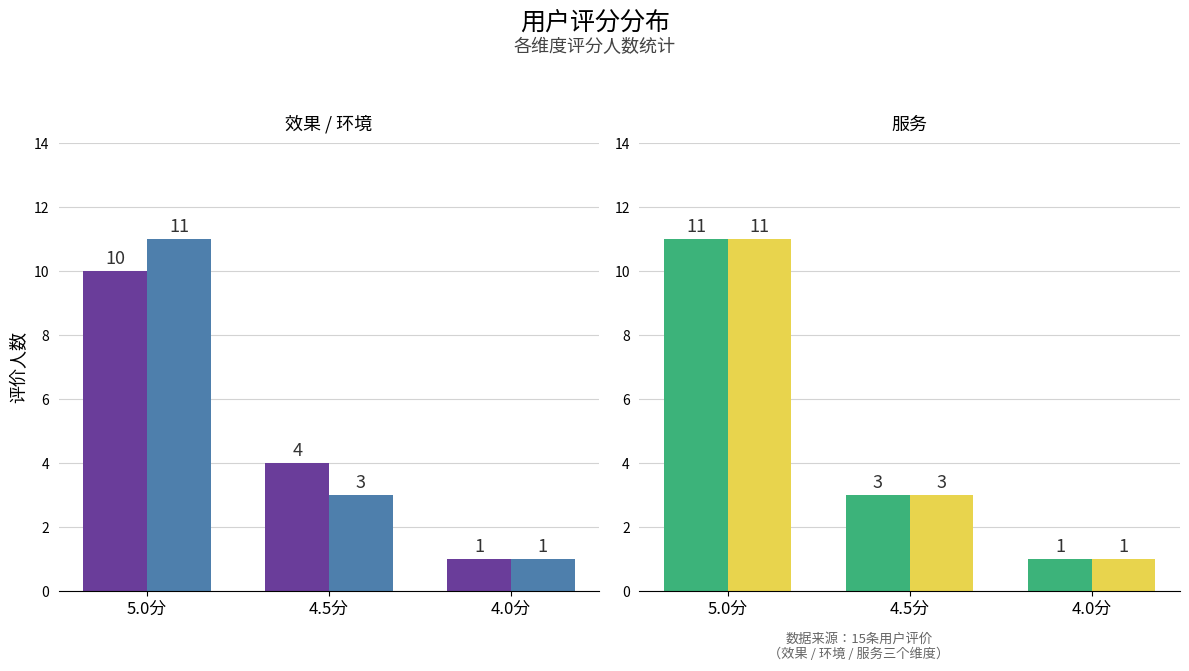

List the labels in order of 服务-无序 value, largest first.

5.0分, 4.5分, 4.0分